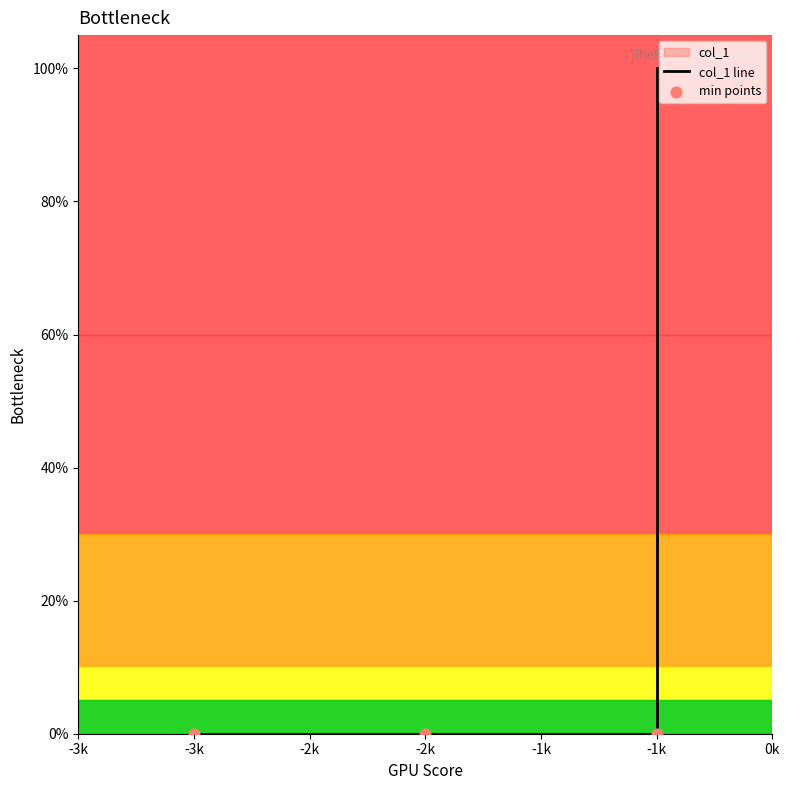

What is the change in value from -3k to -1k?

+1